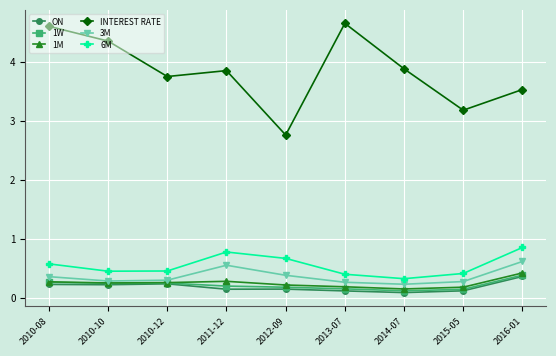

Where is the first local minimum for INTEREST RATE?

2010-12